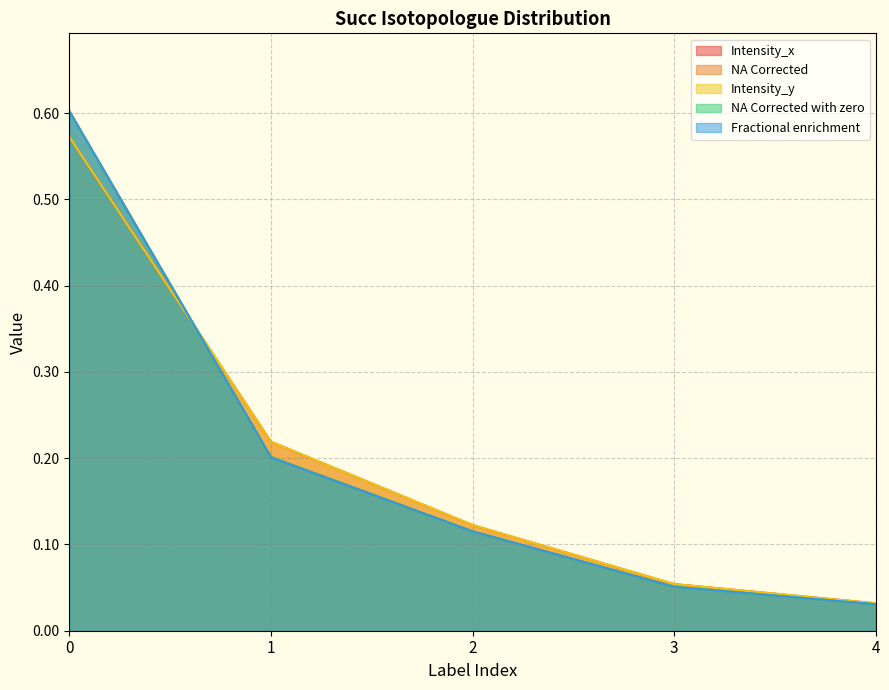

Read the NA Corrected value at 0.

0.6